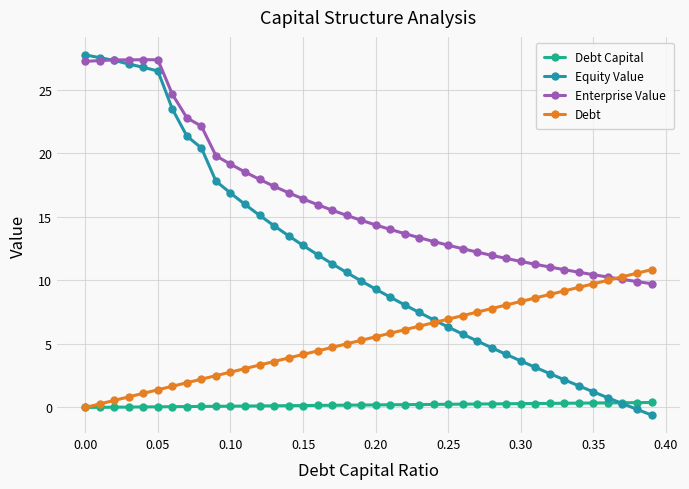

What is the value of the Equity Value point at the 10th from the left?

17.8